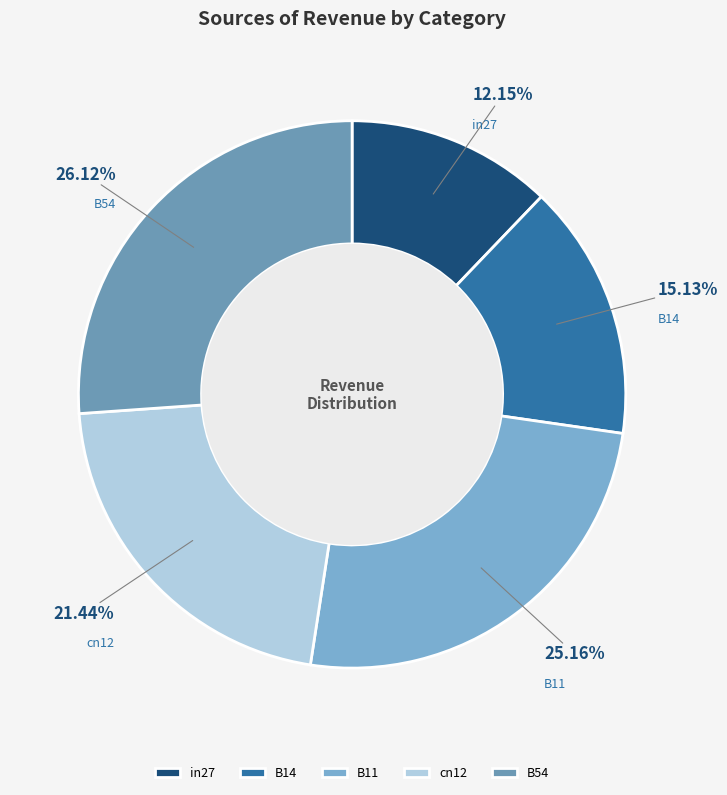

True or false: B11 accounts for 37% of the total.

False